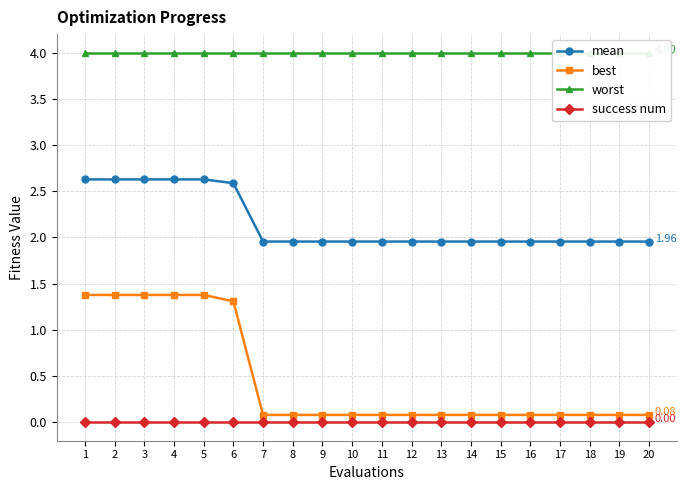

Reading left to right, list all the values displayed in this chart.

mean: 2.6	2.6	2.6	2.6	2.6	2.6	2.0	2.0	2.0	2.0	2.0	2.0	2.0	2.0	2.0	2.0	2.0	2.0	2.0	2.0
best: 1.4	1.4	1.4	1.4	1.4	1.3	0.1	0.1	0.1	0.1	0.1	0.1	0.1	0.1	0.1	0.1	0.1	0.1	0.1	0.1
worst: 4.0	4.0	4.0	4.0	4.0	4.0	4.0	4.0	4.0	4.0	4.0	4.0	4.0	4.0	4.0	4.0	4.0	4.0	4.0	4.0
success num: 0.0	0.0	0.0	0.0	0.0	0.0	0.0	0.0	0.0	0.0	0.0	0.0	0.0	0.0	0.0	0.0	0.0	0.0	0.0	0.0